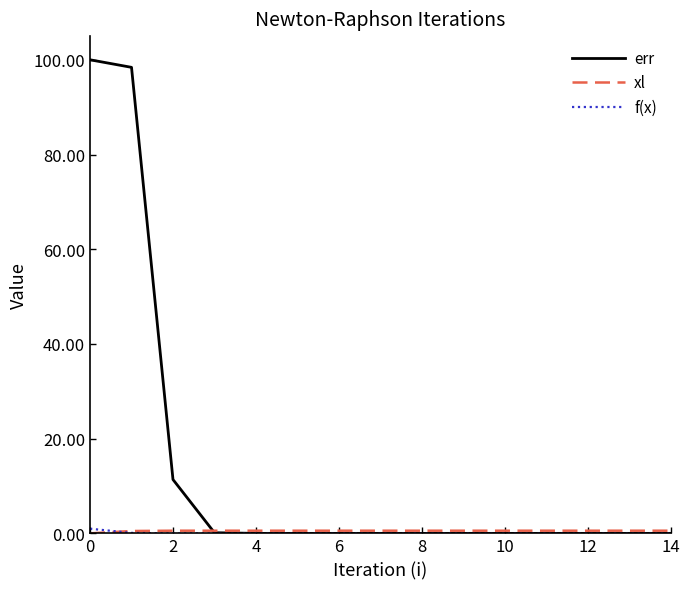

What is the greatest value displayed?

100.0